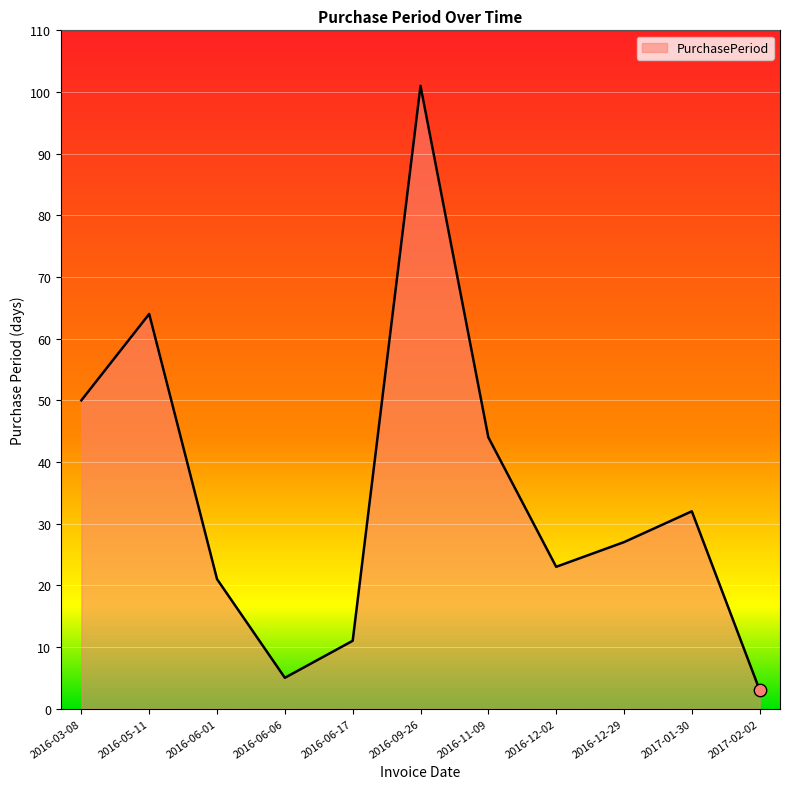

Which has a higher value, 2016-03-08 or 2016-05-11?

2016-05-11